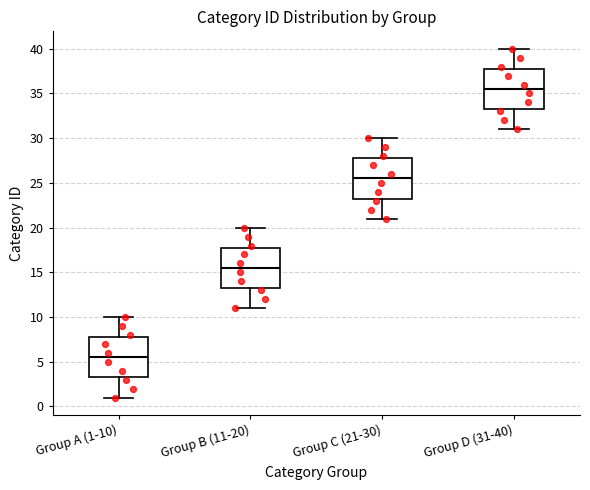

Where does the median line of the box for Group D (31-40) sit on the y-axis? The values are not printed on the chart, so give them approximately, as read against the axis.

35.5